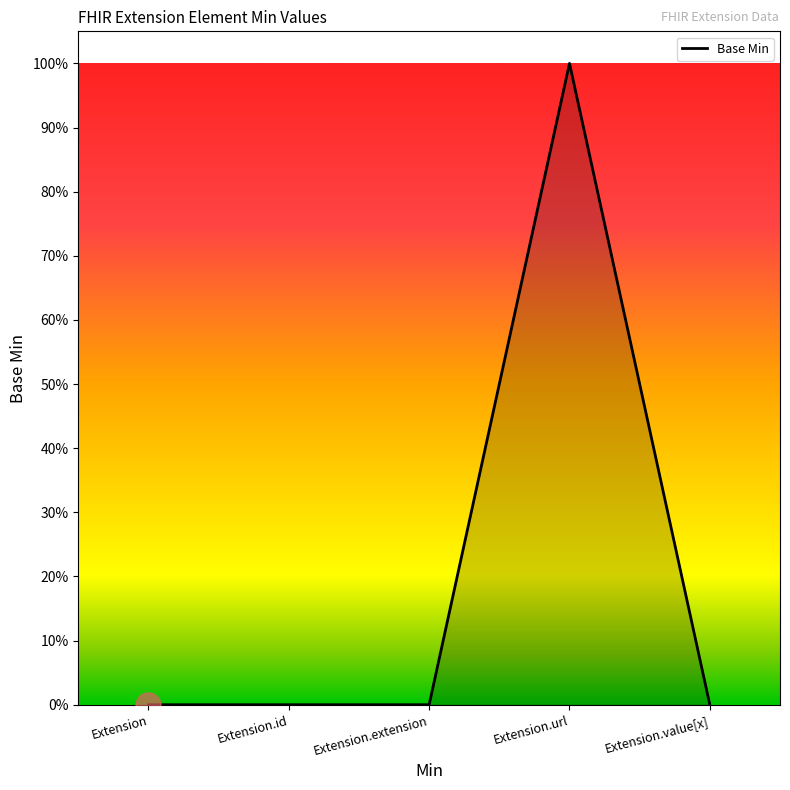

What is the sum of the values at Extension.extension and Extension.url?

1